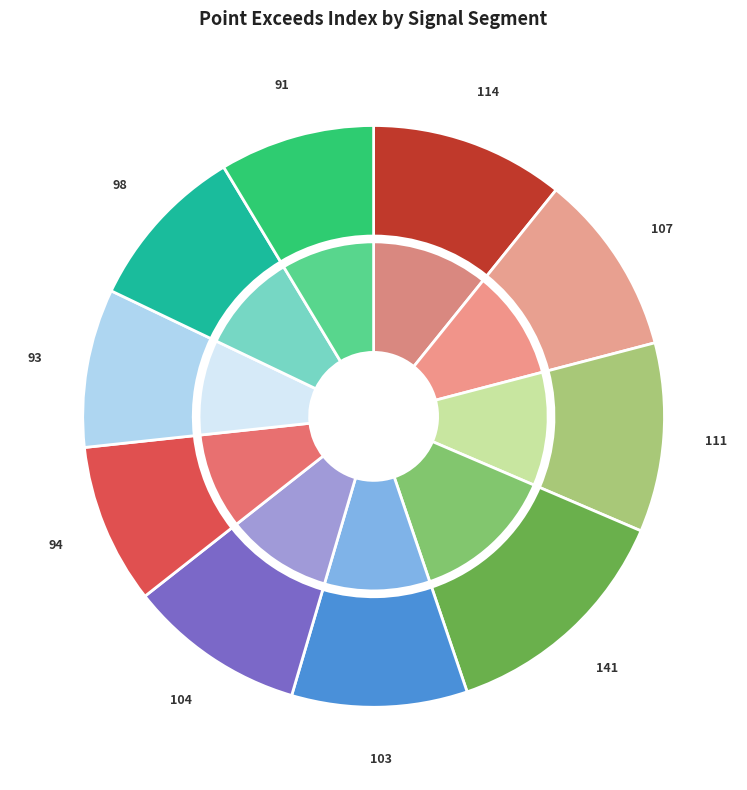

What is the change in value from signal segment 1 to signal segment 7?

-20